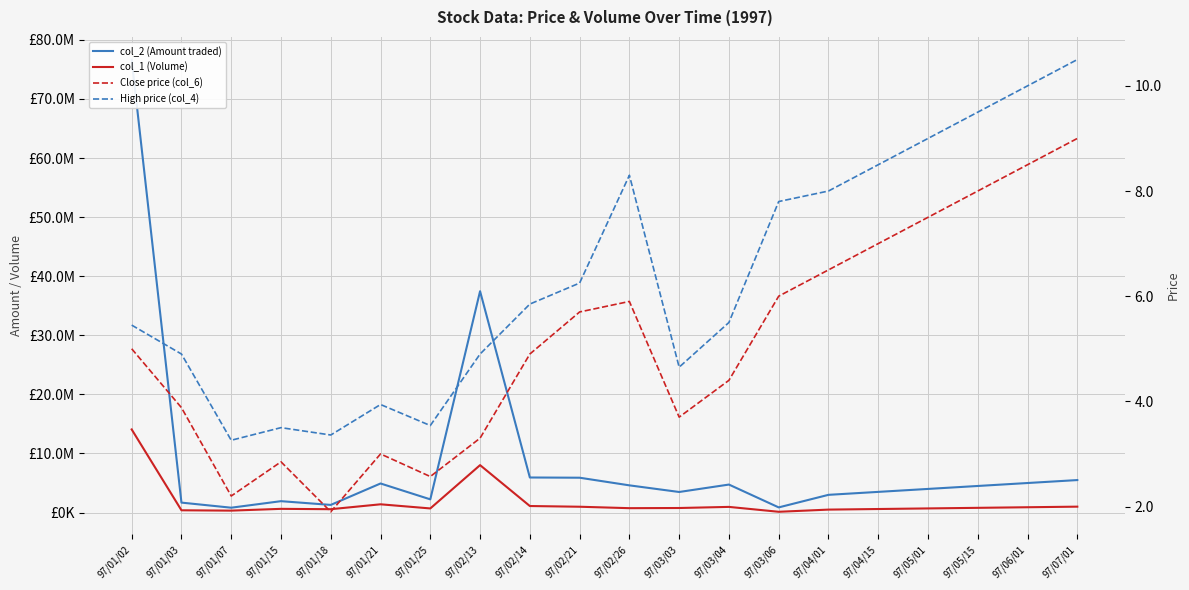

At which label does col_1 (Volume) reach its peak?

97/01/02